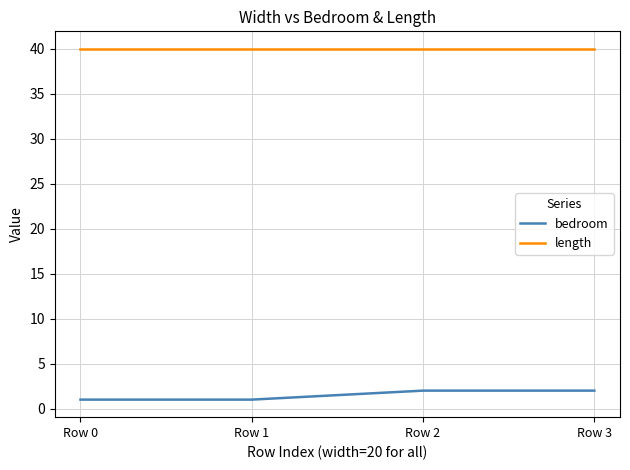

Does the chart have visible grid lines?

Yes